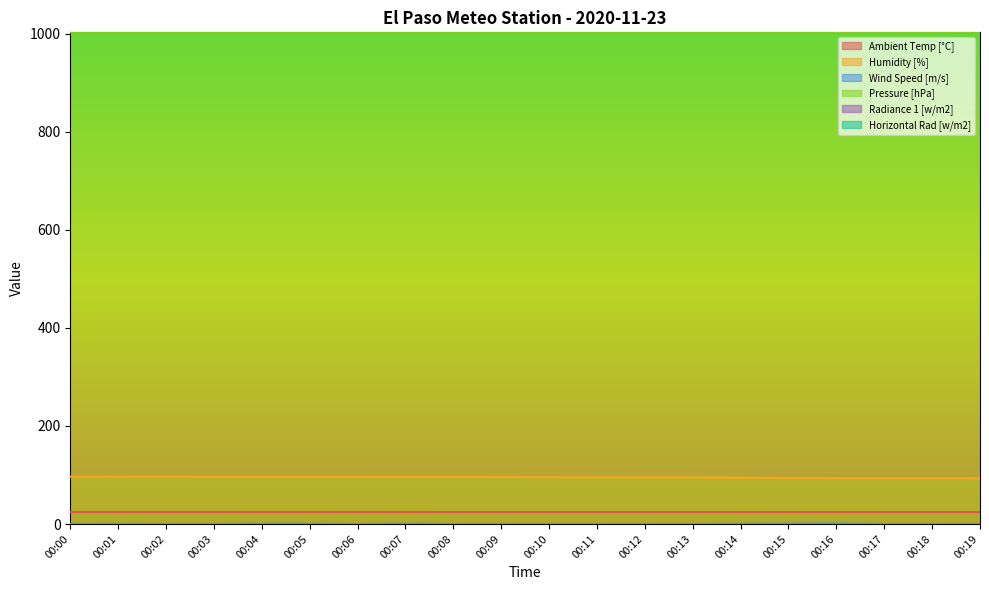

True or false: Pressure [hPa] and Wind Speed [m/s] cross at least once.

False